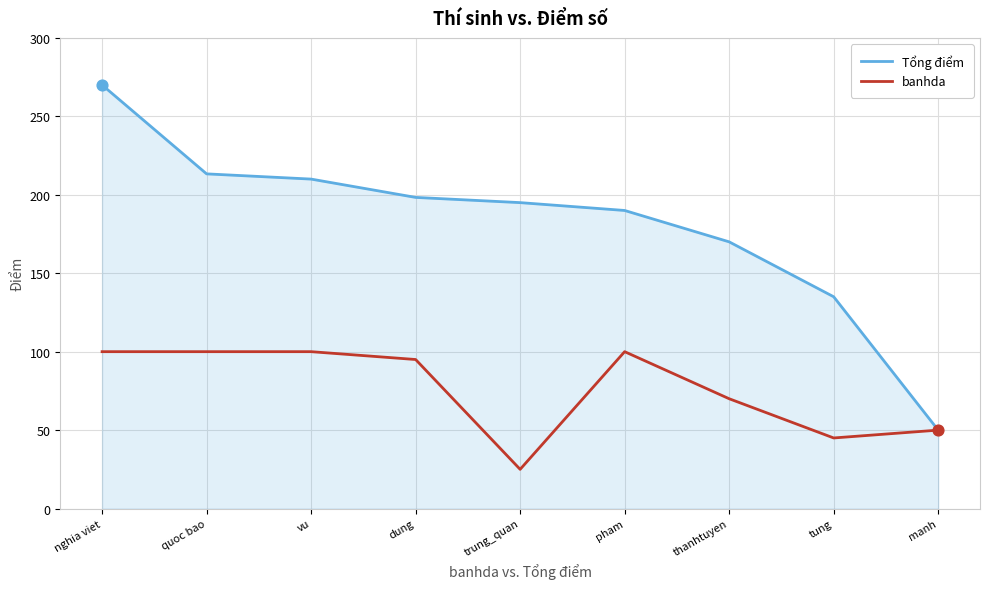

What is the spread (max minus min) of values at quoc bao?

113.3